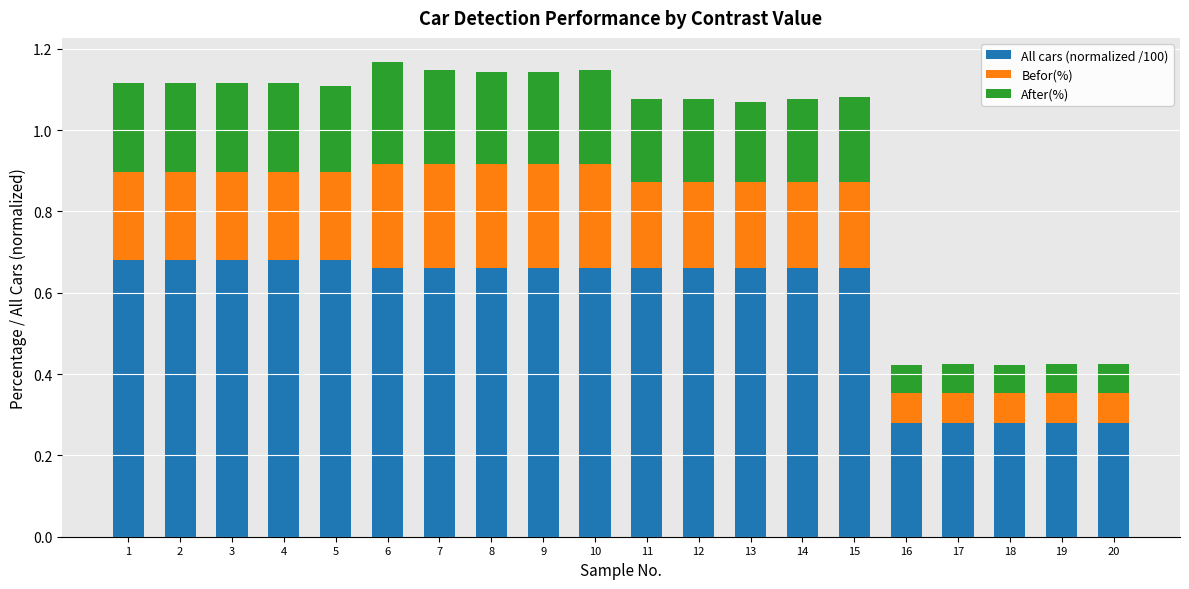

What is the total value across all series at 9?

1.1